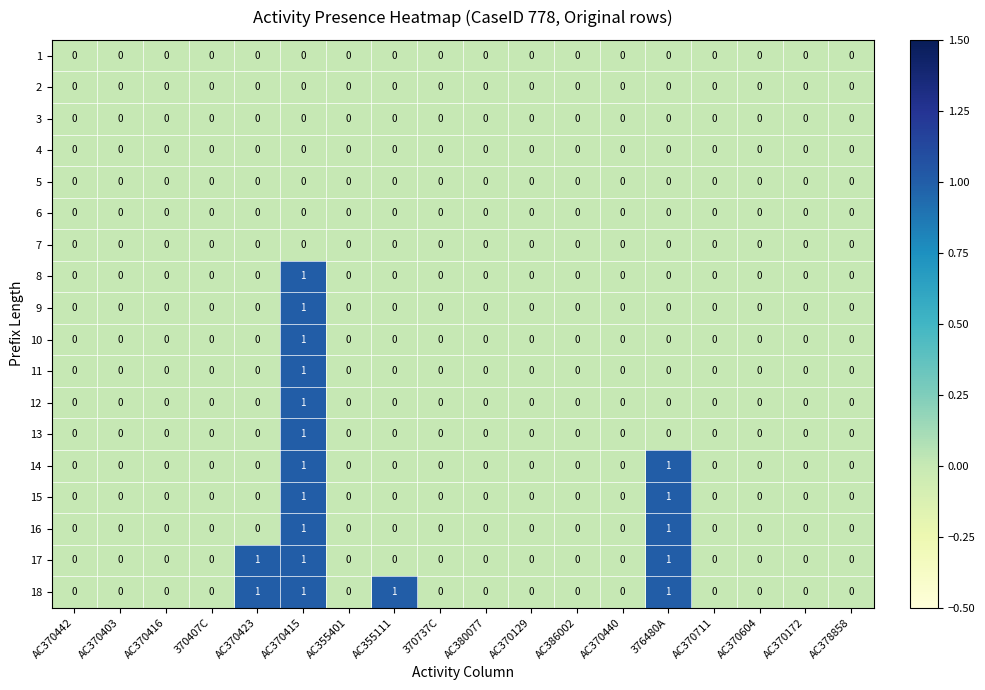

The 4 series shows 0 at 370407C. True or false?

True